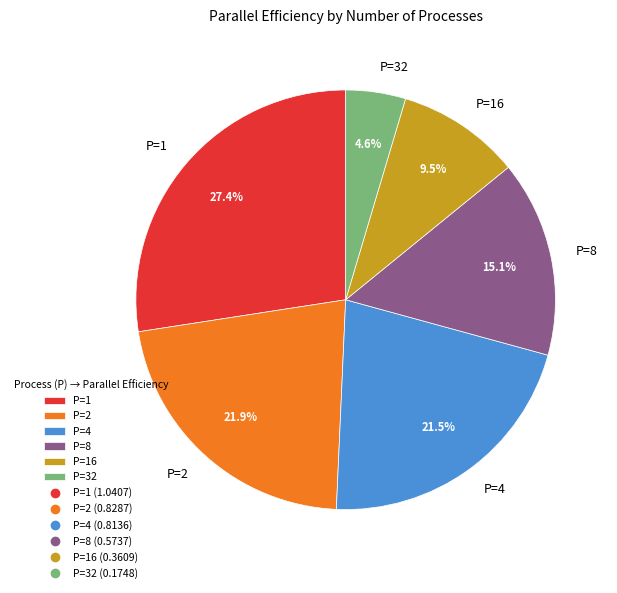

To the nearest percent, what is the difference between the largest and smallest slice percentages?

23%